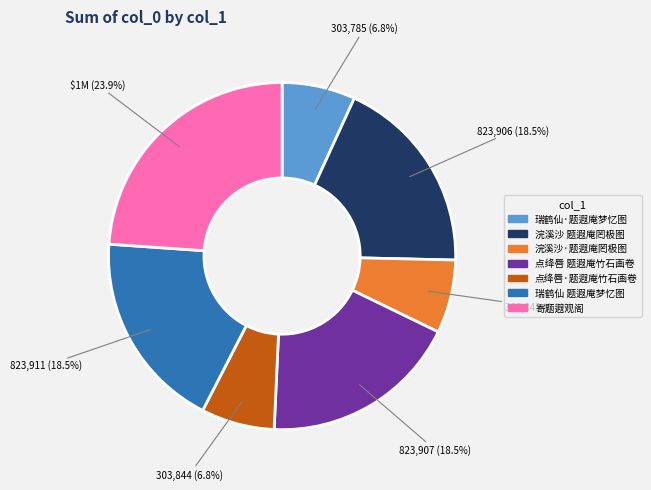

Does any single category account for the majority?

No